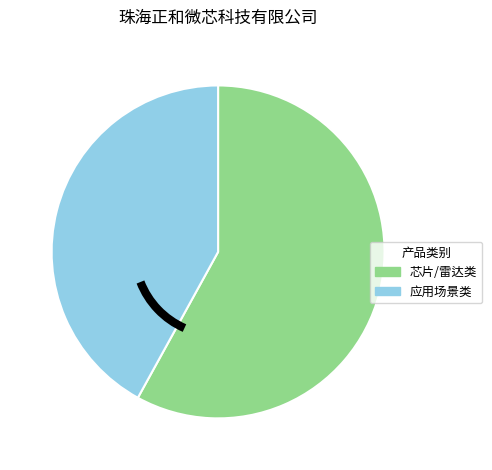

Does any single category account for the majority?

Yes